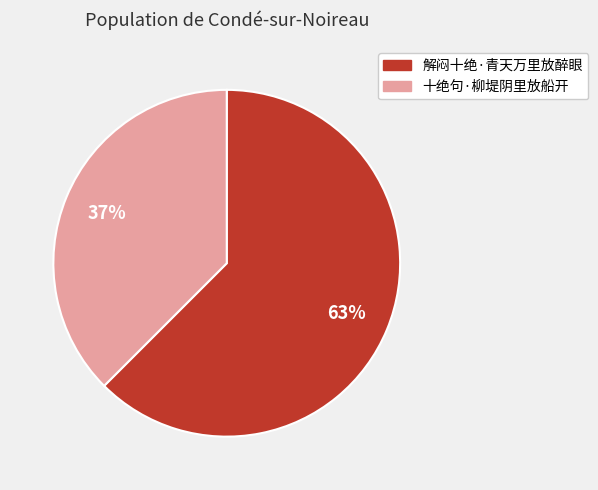

To the nearest percent, what is the average slice percentage?

50%